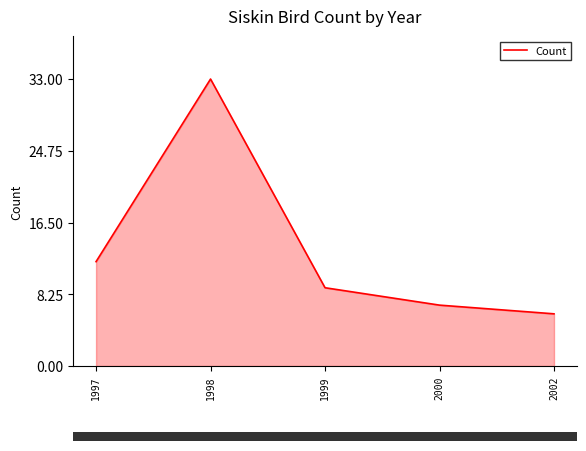

Where is the data nearest to the value 19?

1997